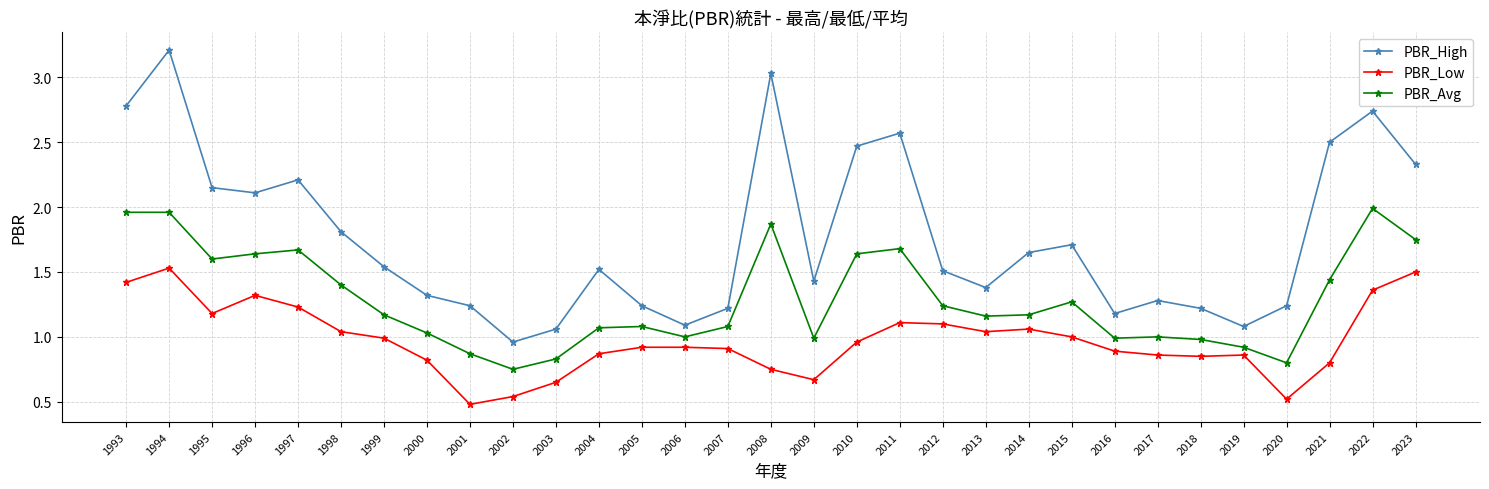

At which label does PBR_High reach its peak?

1994